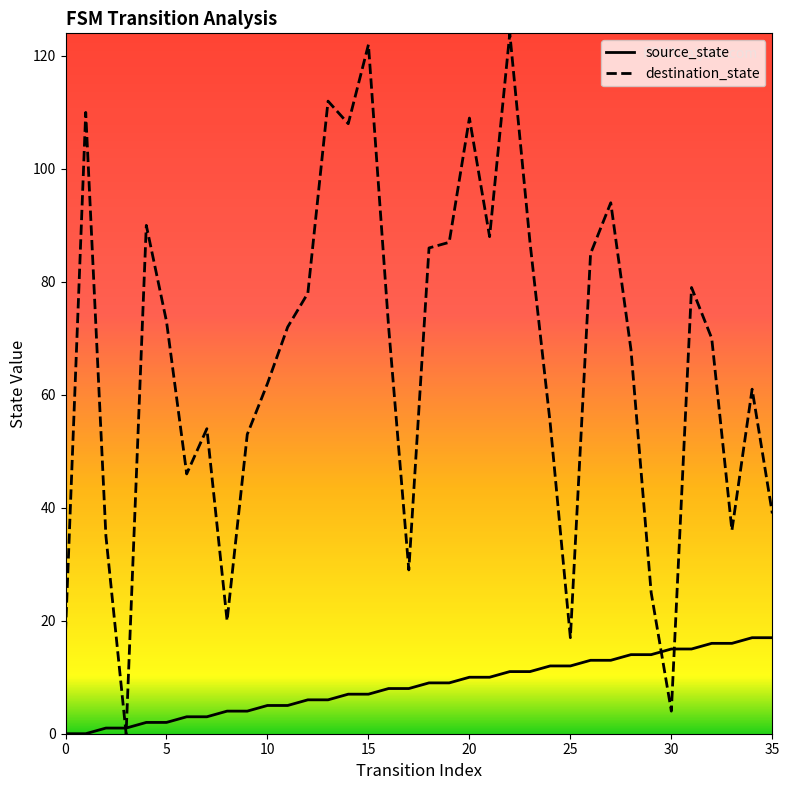

At how many categories does at least one series exceed 71?

18